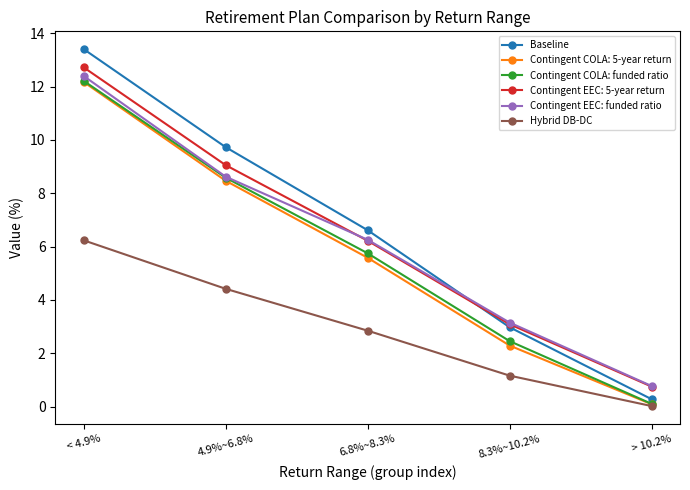

Rank the categories by Hybrid DB-DC value from lowest to highest.

> 10.2%, 8.3%~10.2%, 6.8%~8.3%, 4.9%~6.8%, < 4.9%